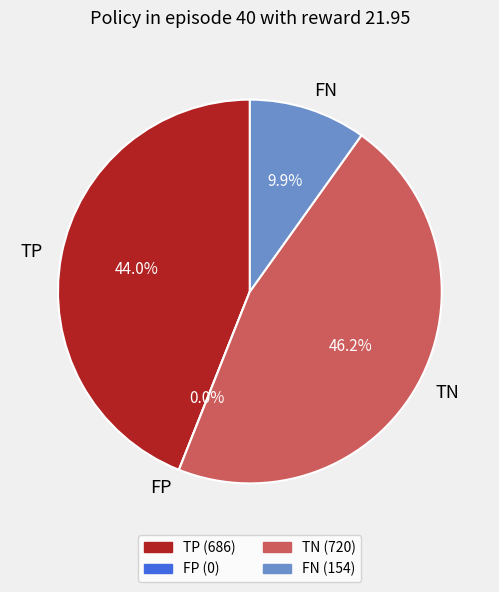

How many slices are in this pie chart?

4